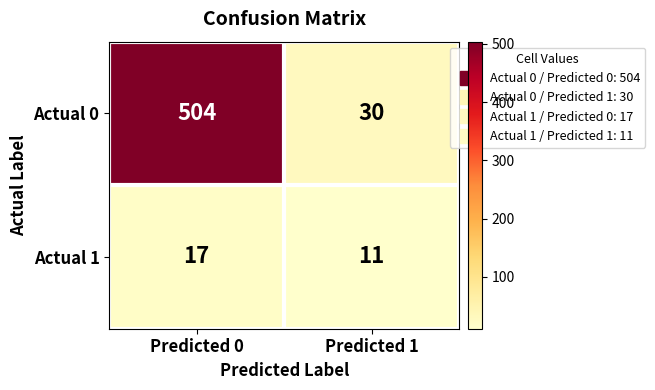

What is the spread (max minus min) of values at Predicted 1?

19